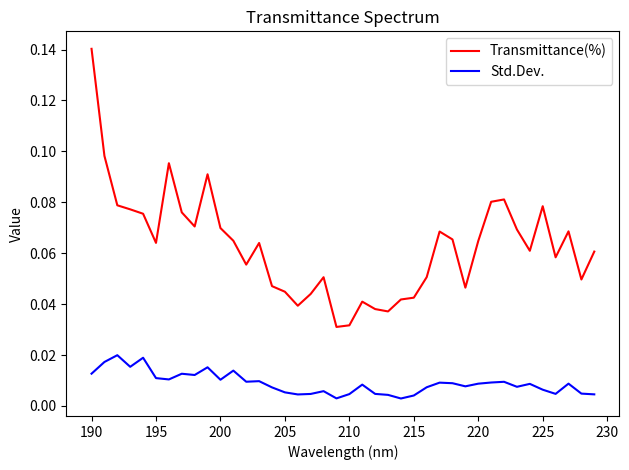

True or false: Std.Dev. and Transmittance(%) intersect in this chart.

False